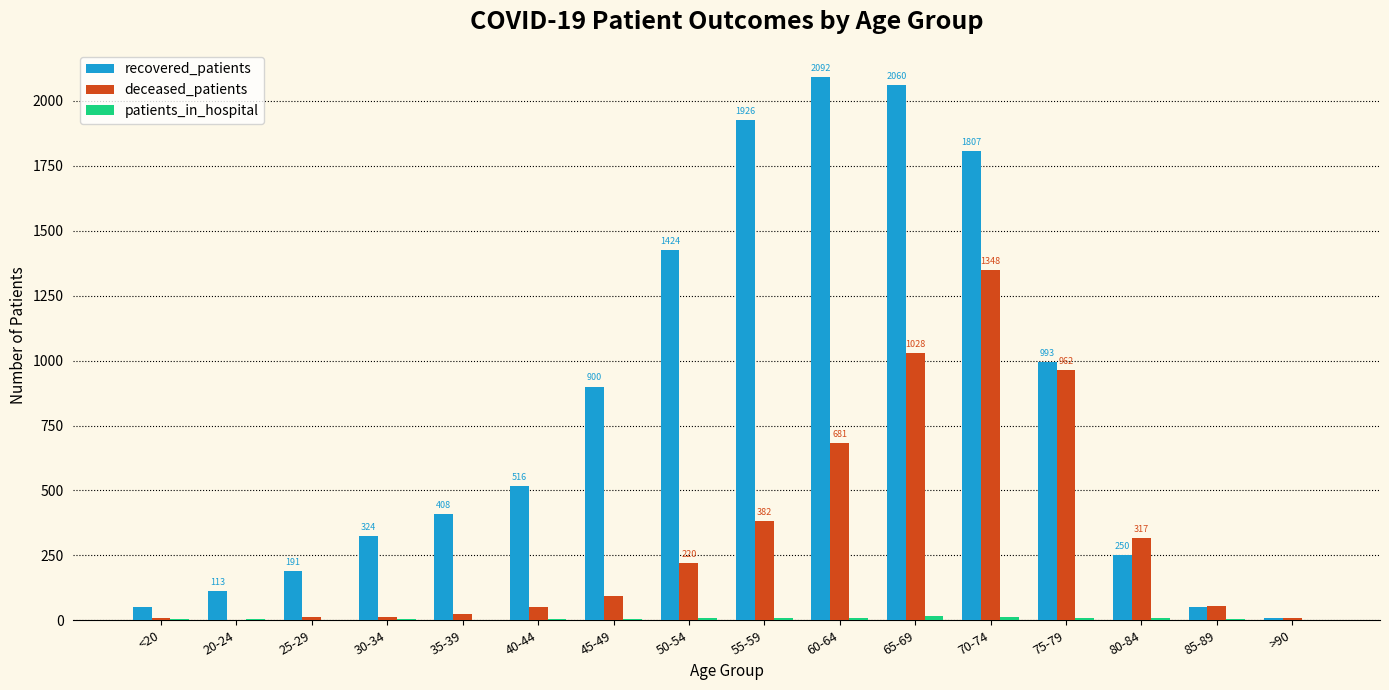

Which series has the widest spread of values?

recovered_patients